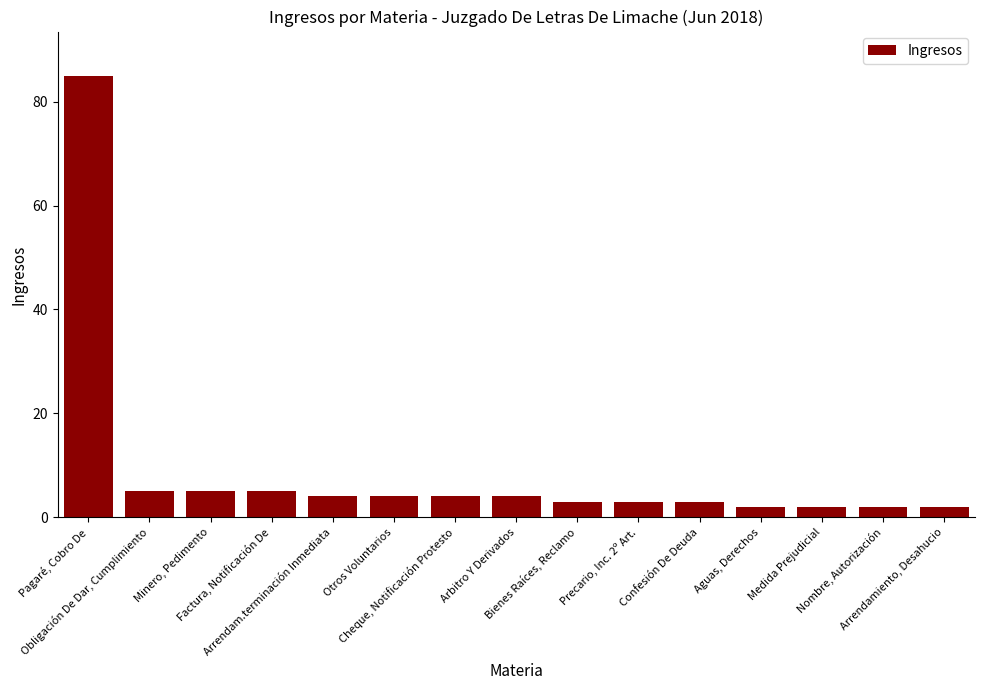

What is the difference between the maximum and minimum values?

83